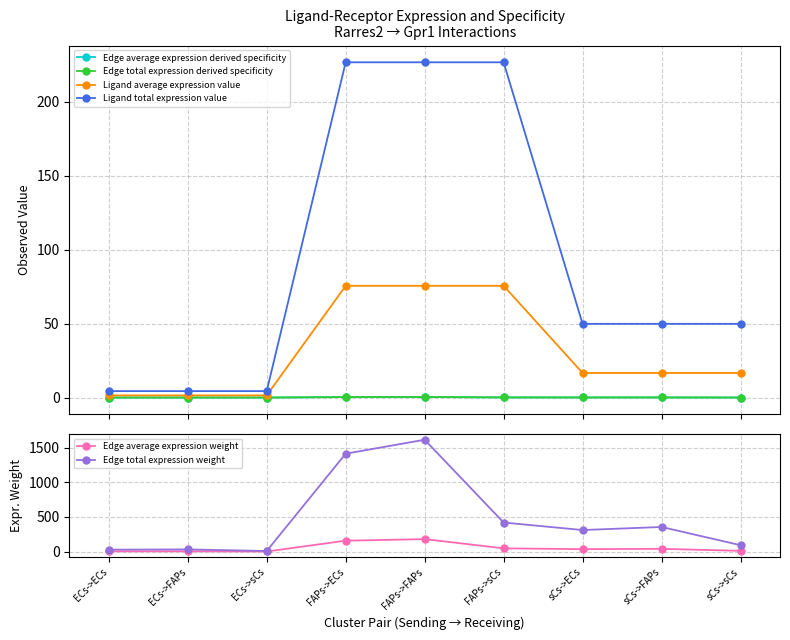

True or false: Edge average expression derived specificity and Edge total expression derived specificity cross at least once.

False